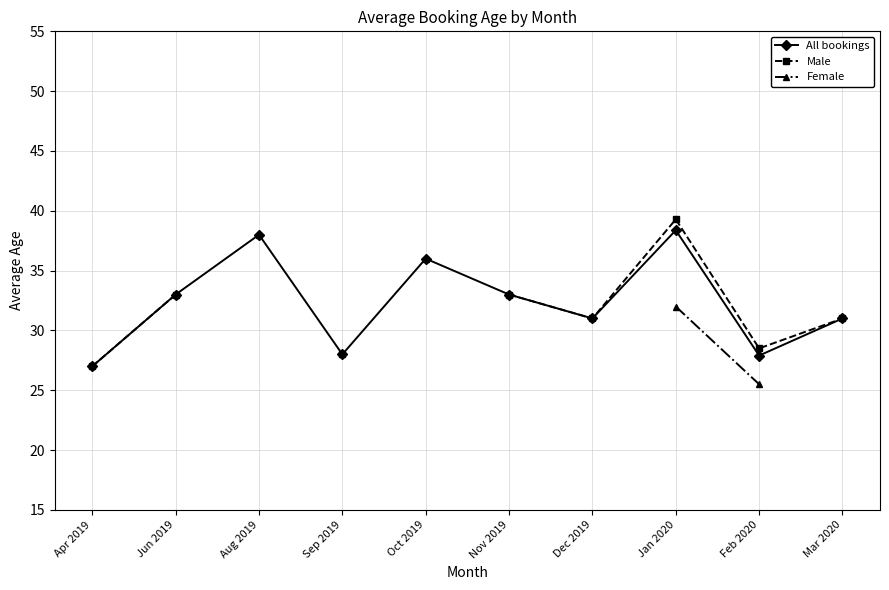

True or false: Male and All bookings intersect in this chart.

False